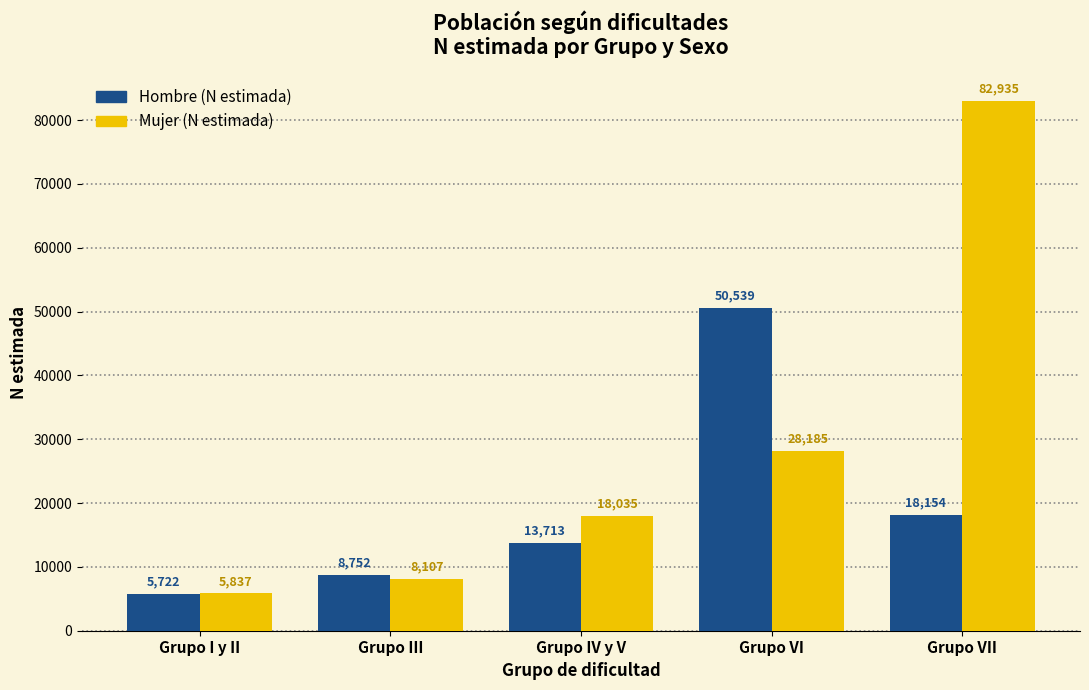

What value does the Mujer (N estimada) series have at Grupo III, to the nearest 50?

8100